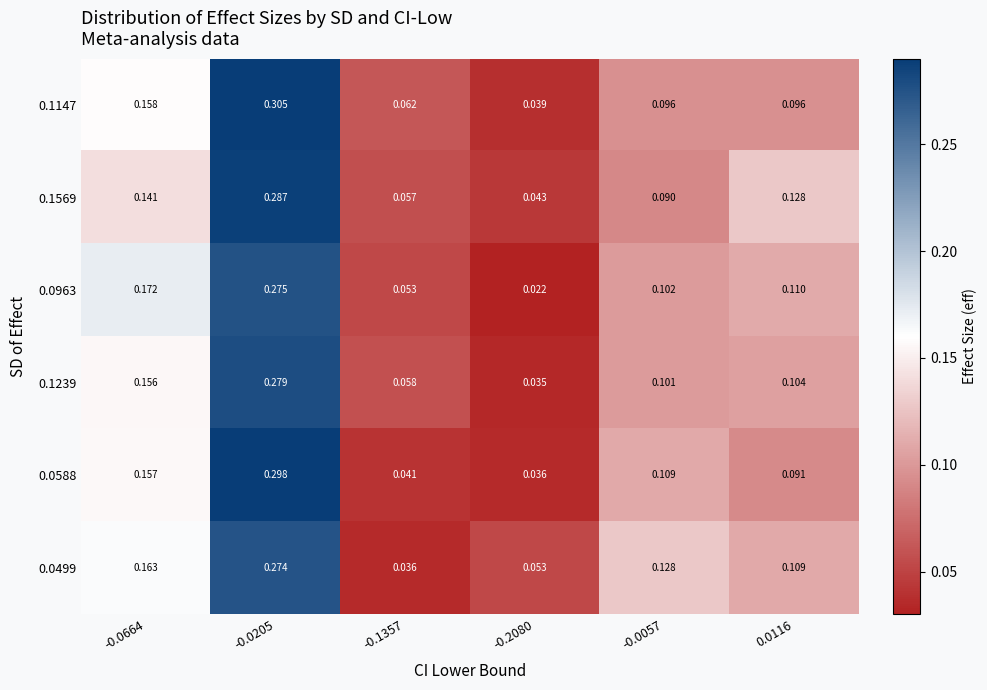

Is the value of 0.0588 at -0.1357 greater than the value of 0.0499 at -0.0205?

No